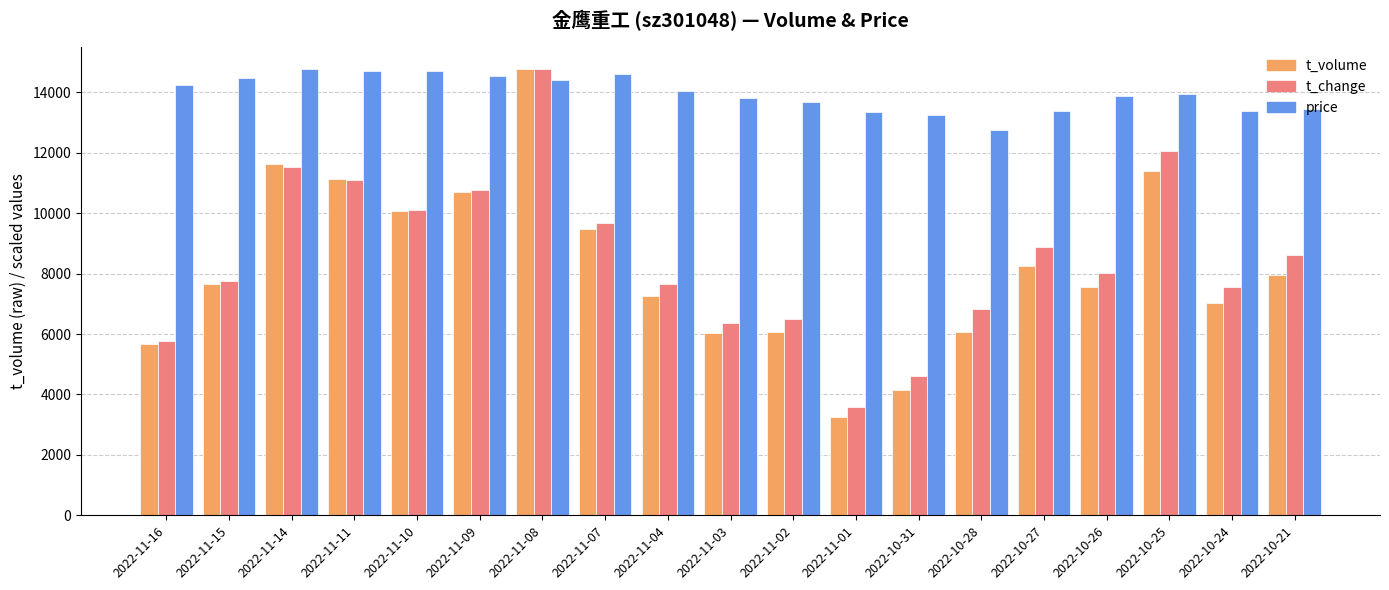

What is the spread (max minus min) of values at 2022-11-07?

5138.0